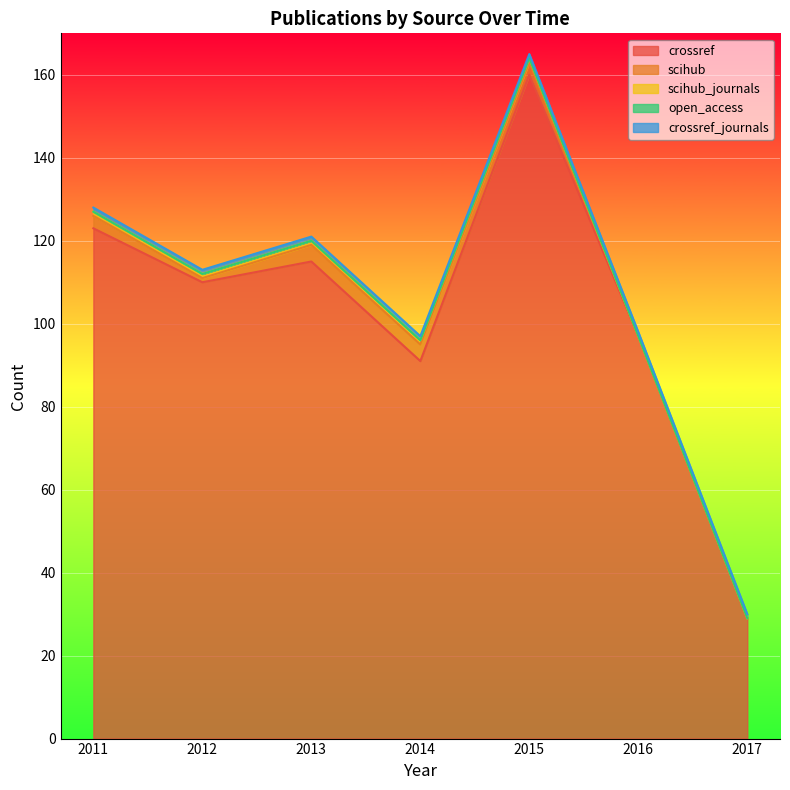

At which label does scihub first exceed 3?

2013